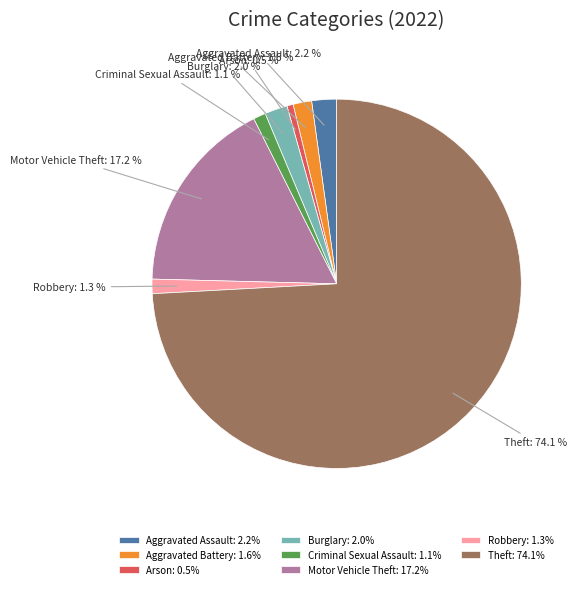

To the nearest percent, what is the difference between the Criminal Sexual Assault and Theft slice percentages?

73%